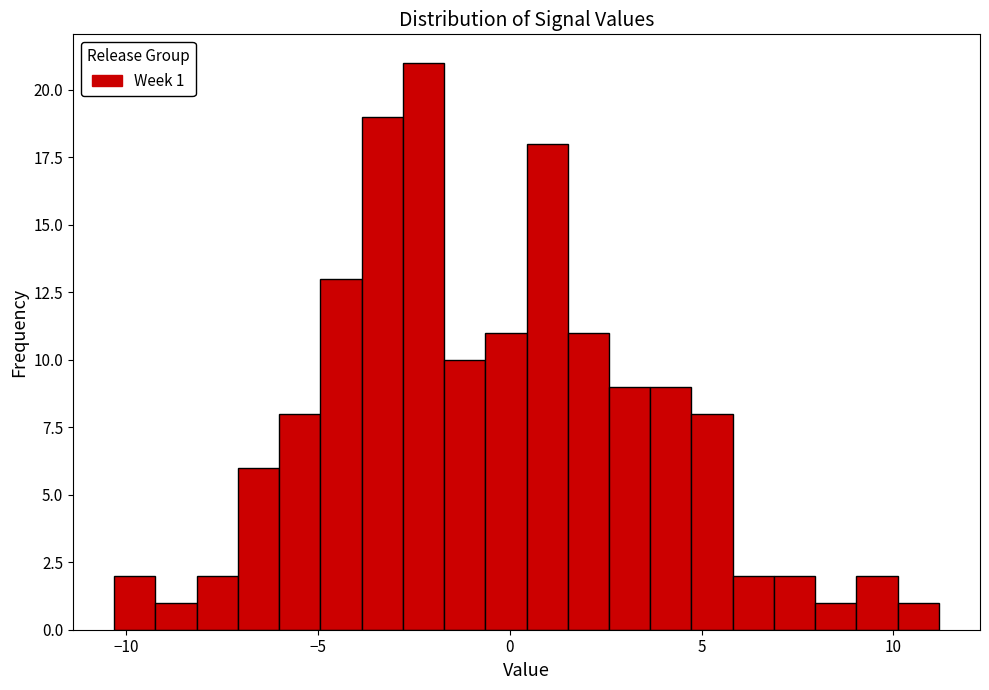

Around what value on the x-axis is the tallest bar? Give the approximate position of its centre, as read against the axis.

-2.0